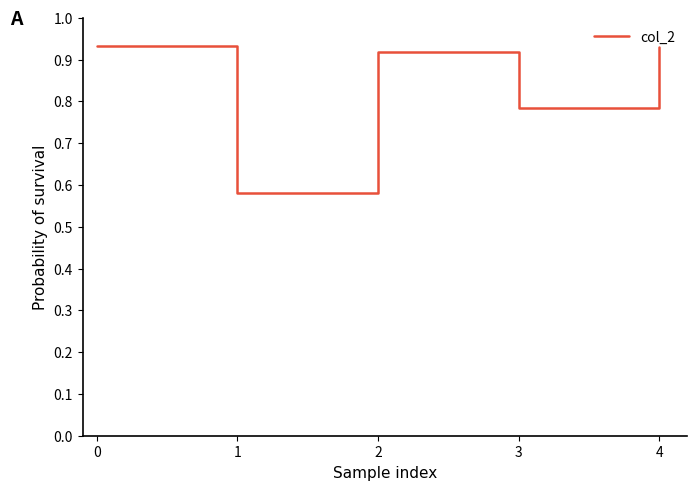

Where is the first local minimum?

1